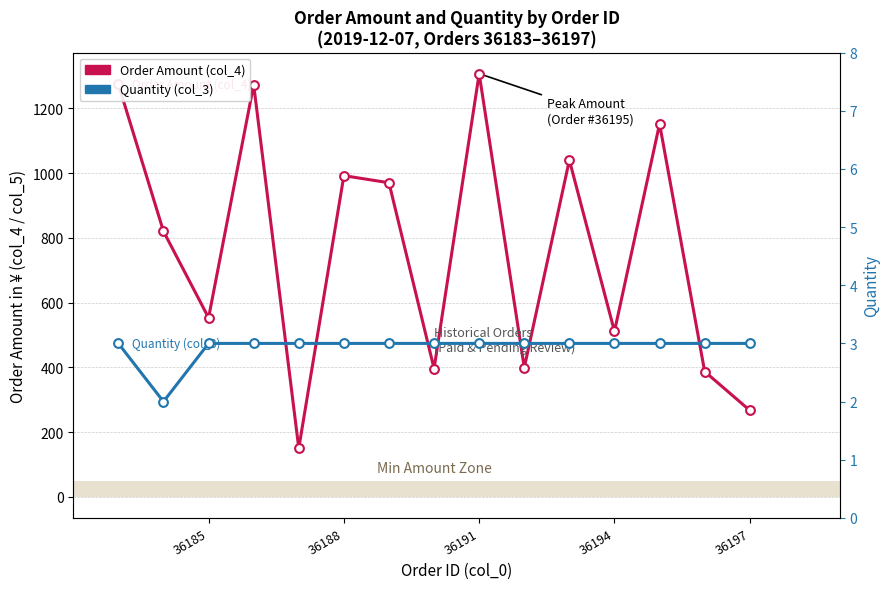

At how many categories does at least one series exceed 382?

13